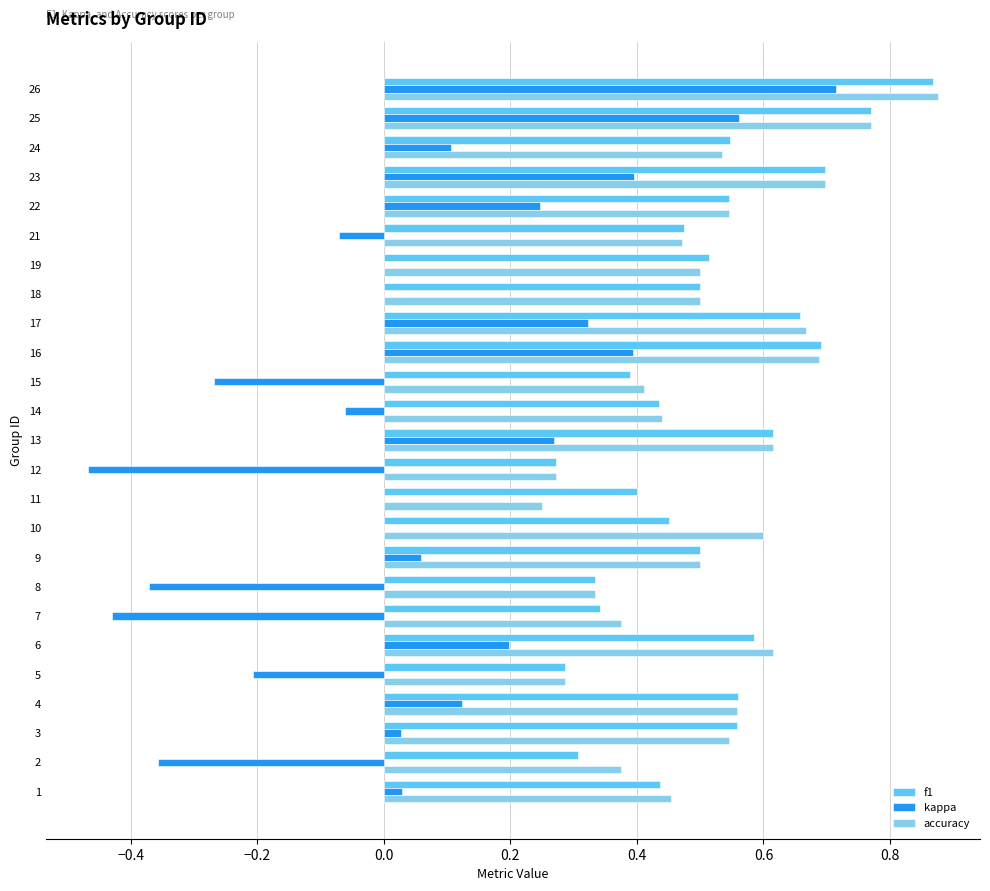

Which category has the highest value across all series?

26